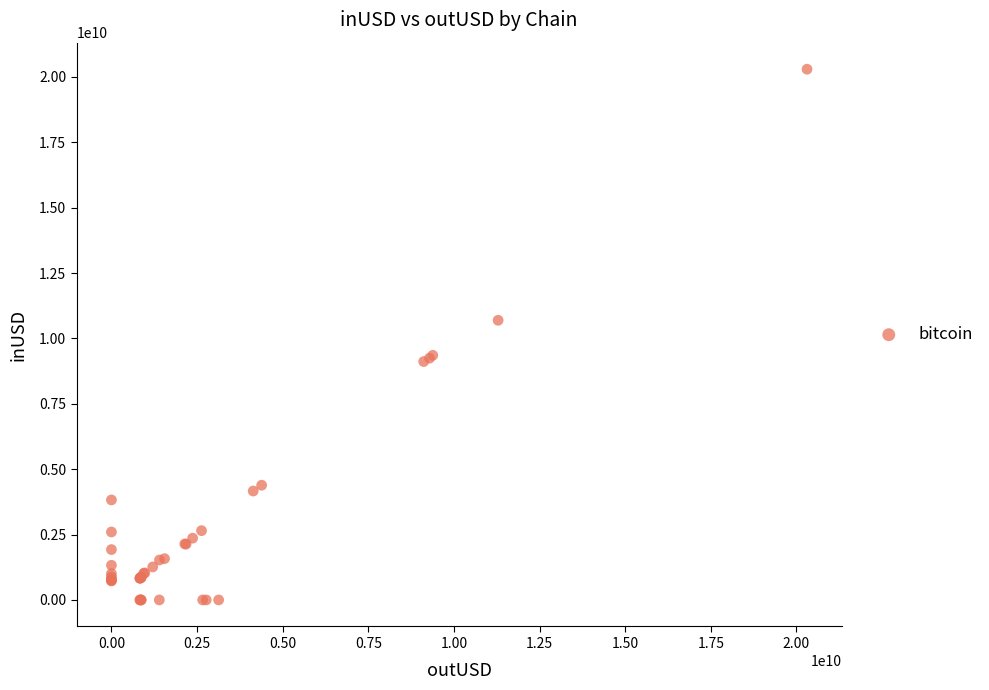

What Y value in the scatter plot is closest to 10148448411?

10694815172.0